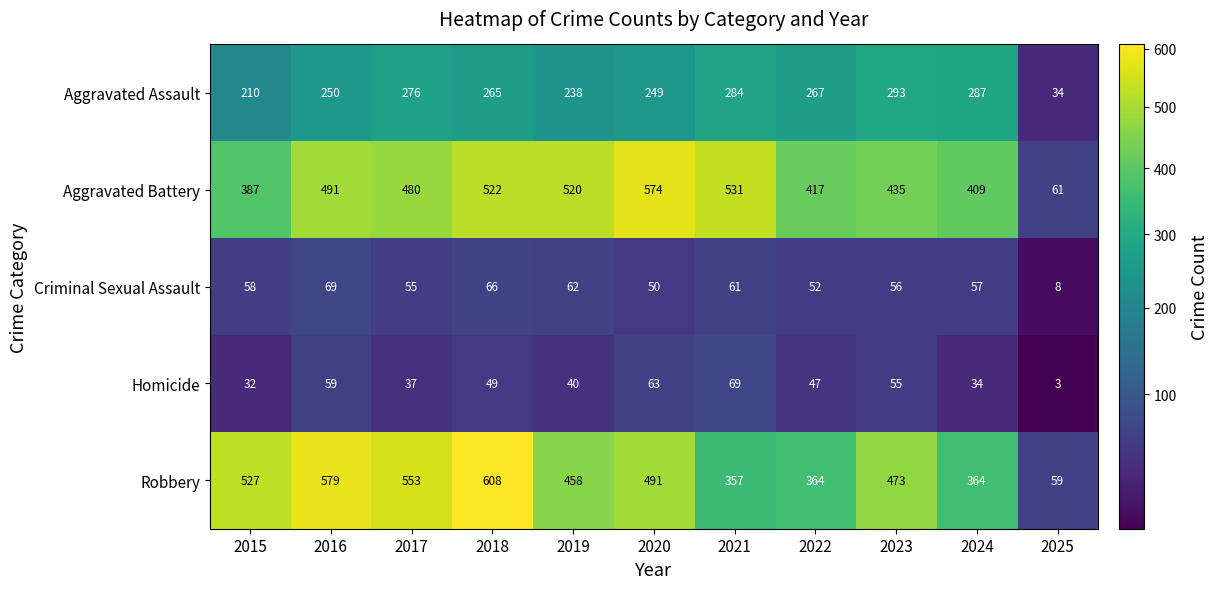

What value does the Robbery series have at 2020?

491